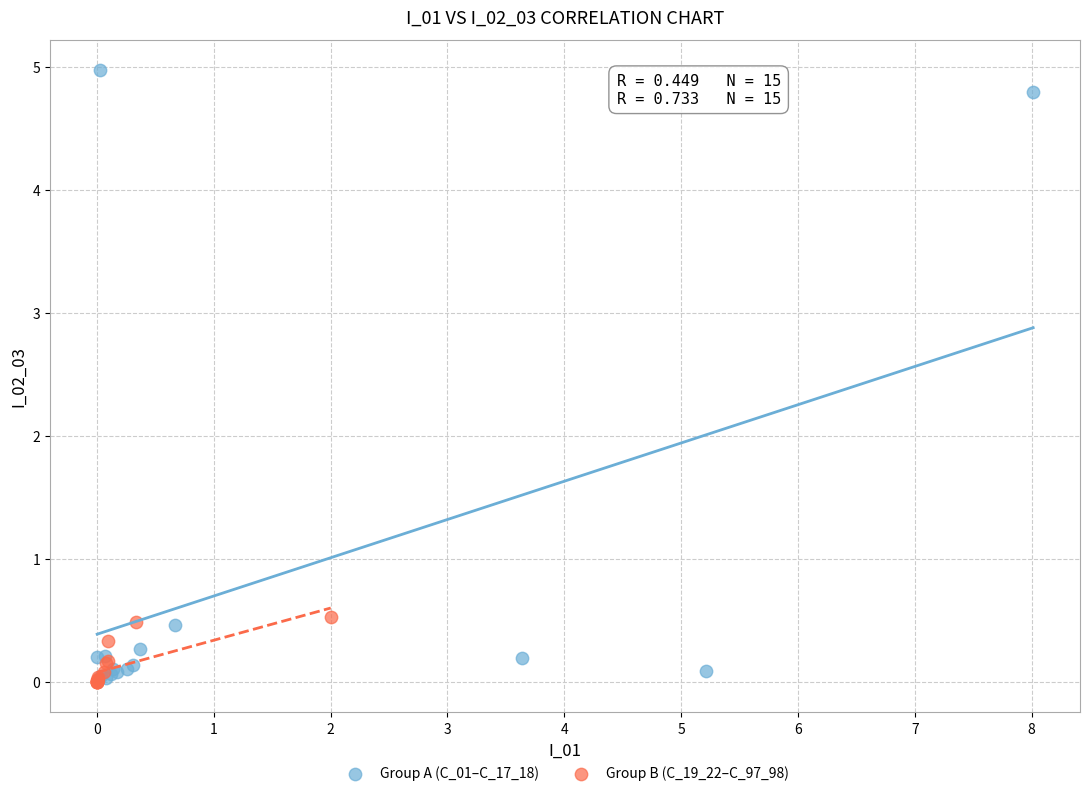

Which series has the widest spread of Y values?

Group A (C_01–C_17_18)